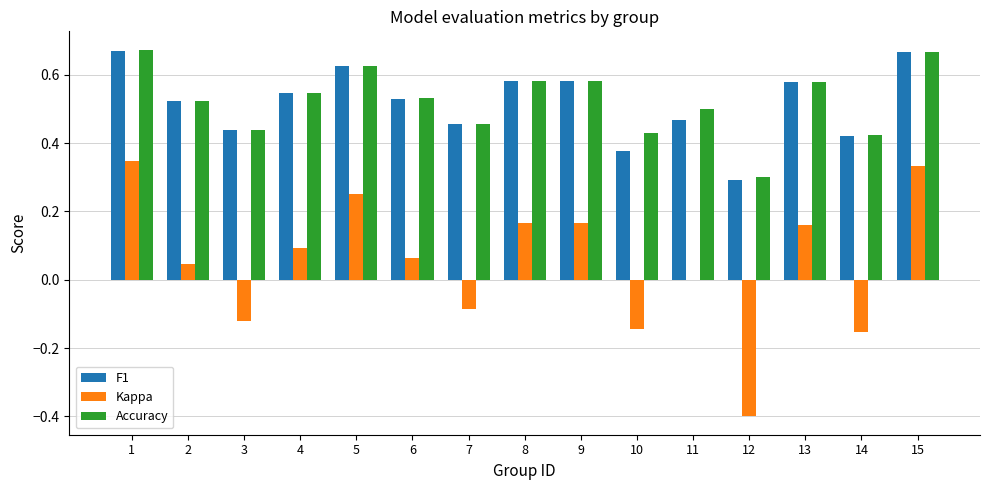

Count the Accuracy values in the range 0 to 1.

15